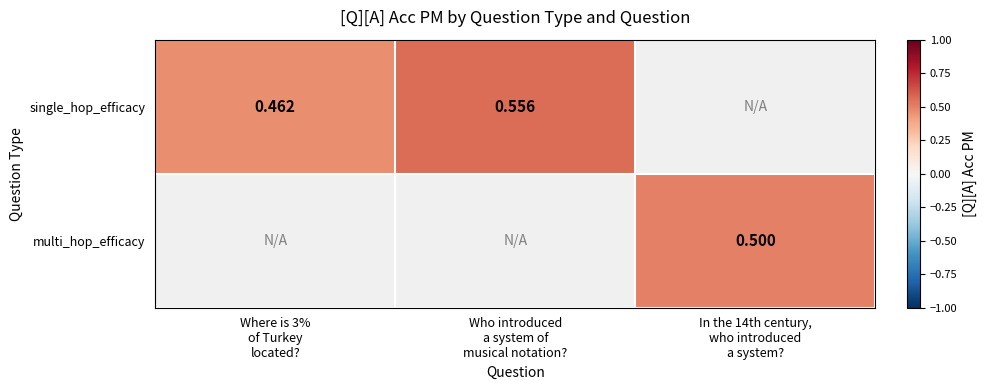

Which has a higher value, In the 14th century,
who introduced
a system? or Who introduced
a system of
musical notation??

Who introduced
a system of
musical notation?